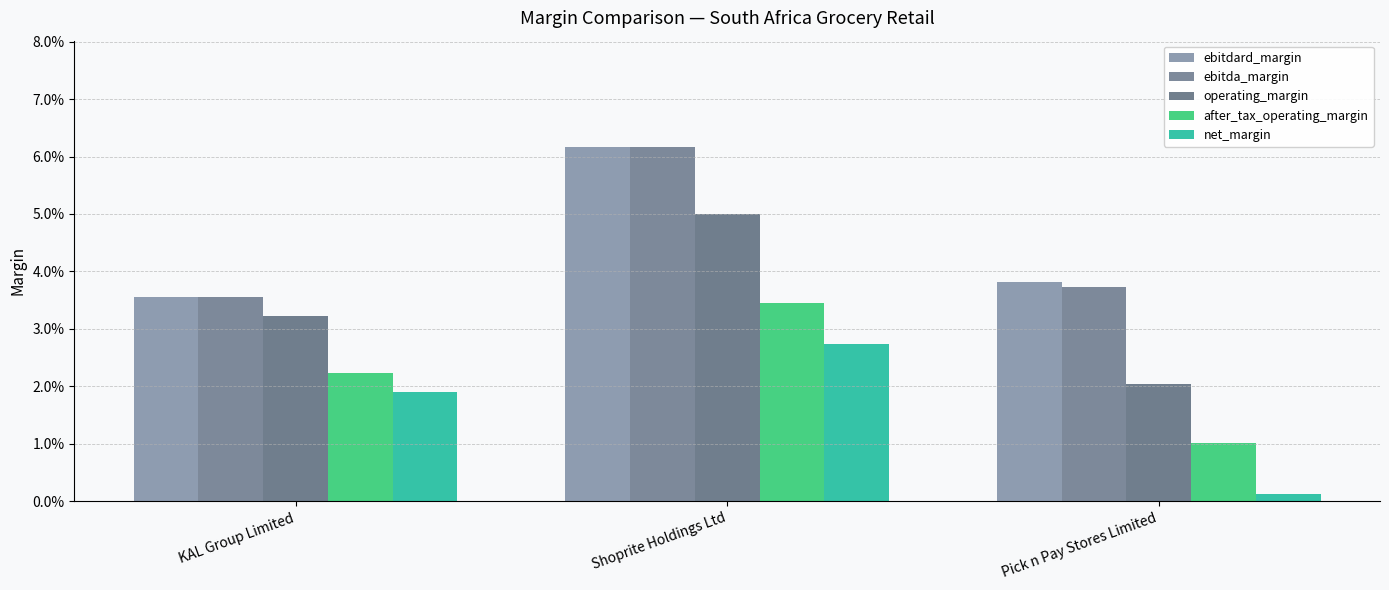

Rank the series at Shoprite Holdings Ltd from highest to lowest value.

ebitdard_margin, ebitda_margin, operating_margin, after_tax_operating_margin, net_margin